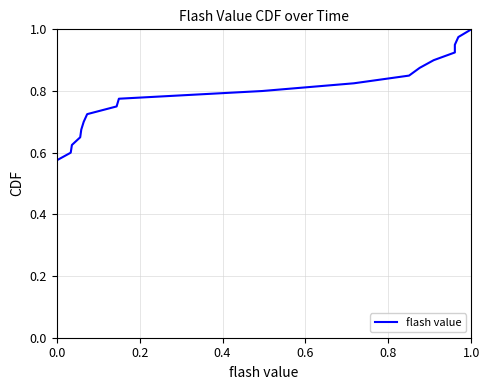

How many lines are shown in the chart?

1